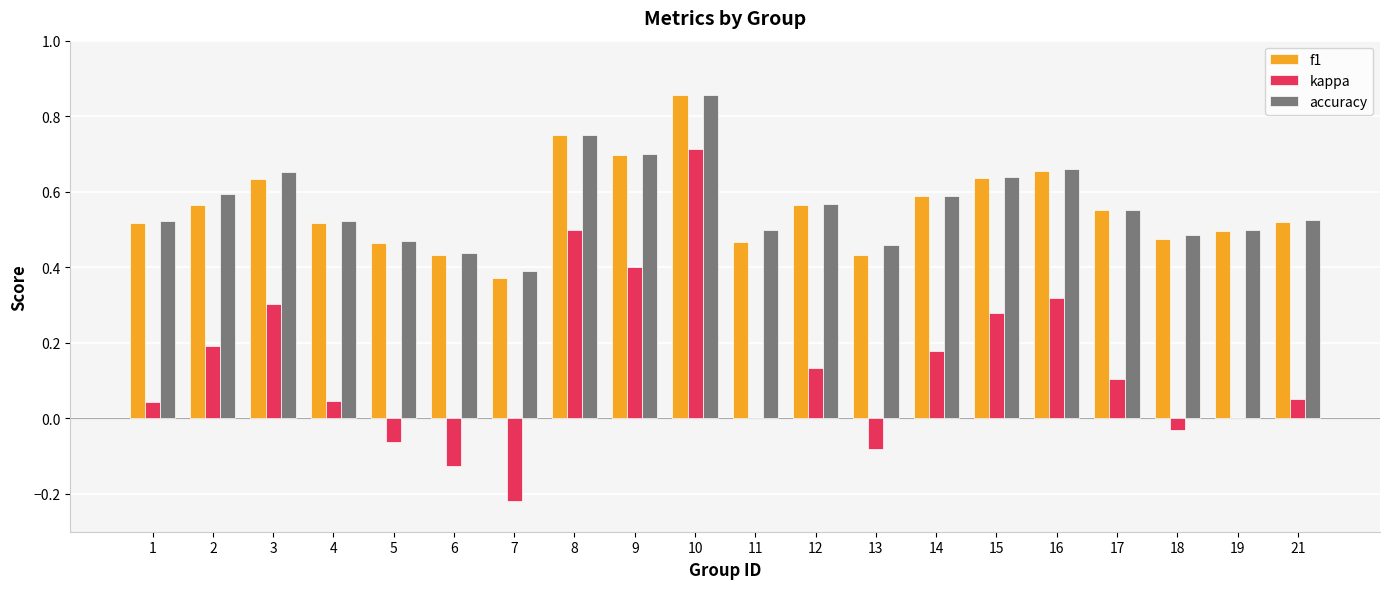

True or false: accuracy has a value of 0.4 at 3.

False